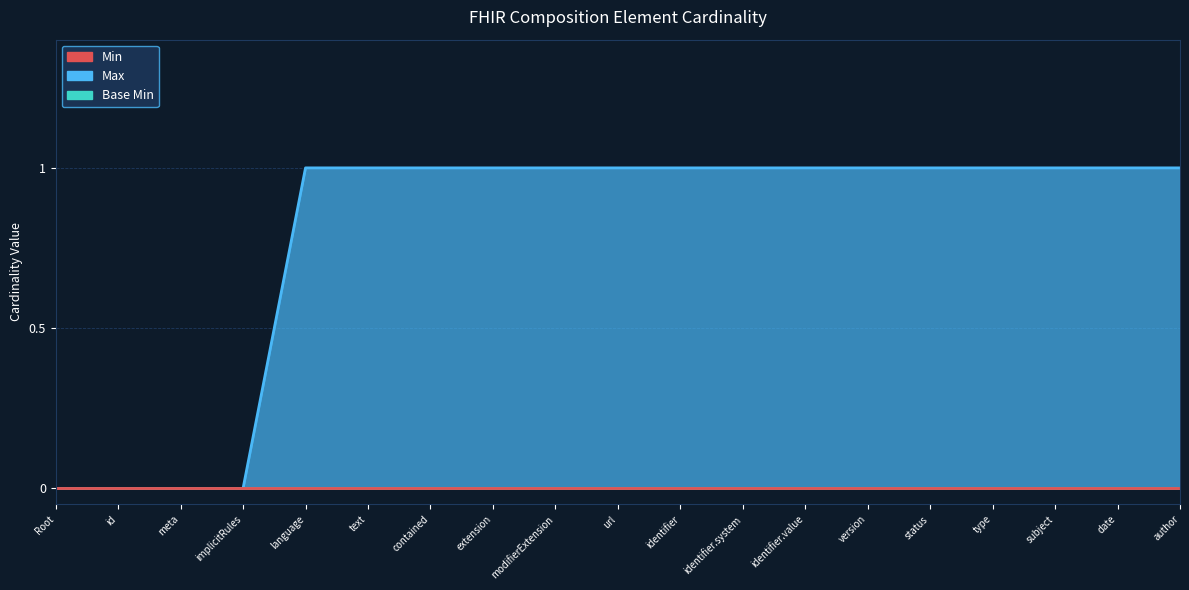

What are all the series names shown in the legend?

Min, Base Min, Max